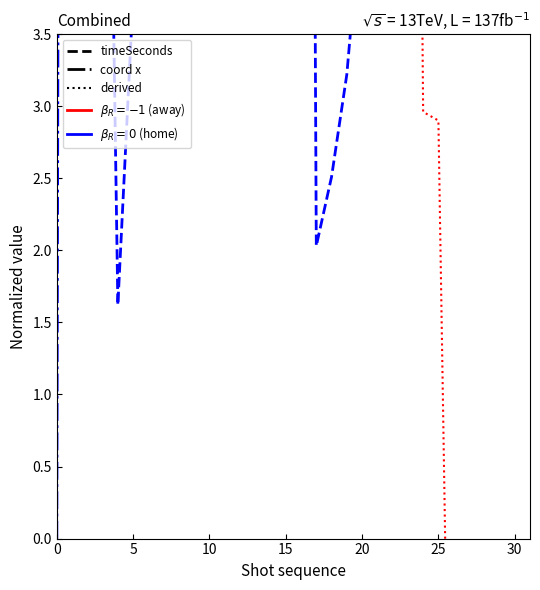

The value of y coord scaled (home) at 20 is 4.4. True or false?

False